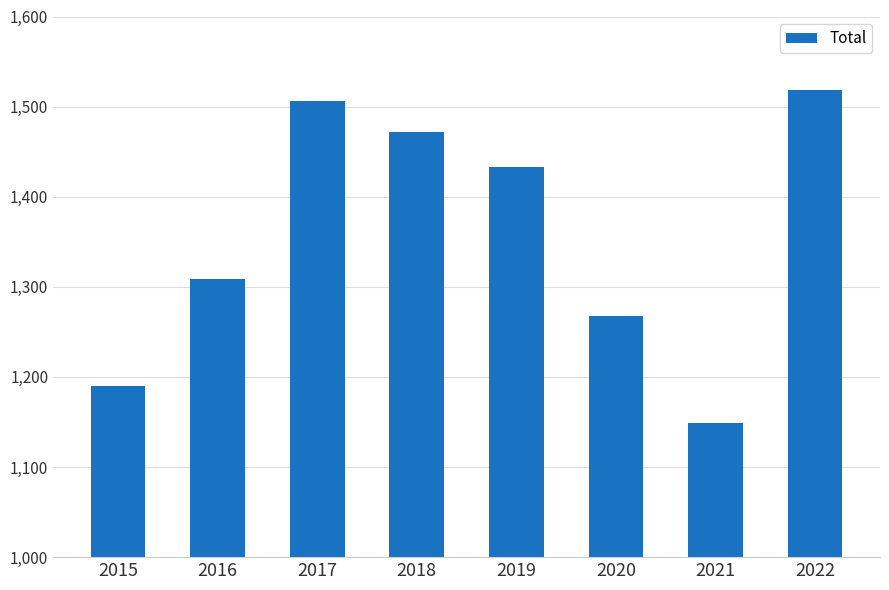

Read the value at 2017, to the nearest 10.

1510